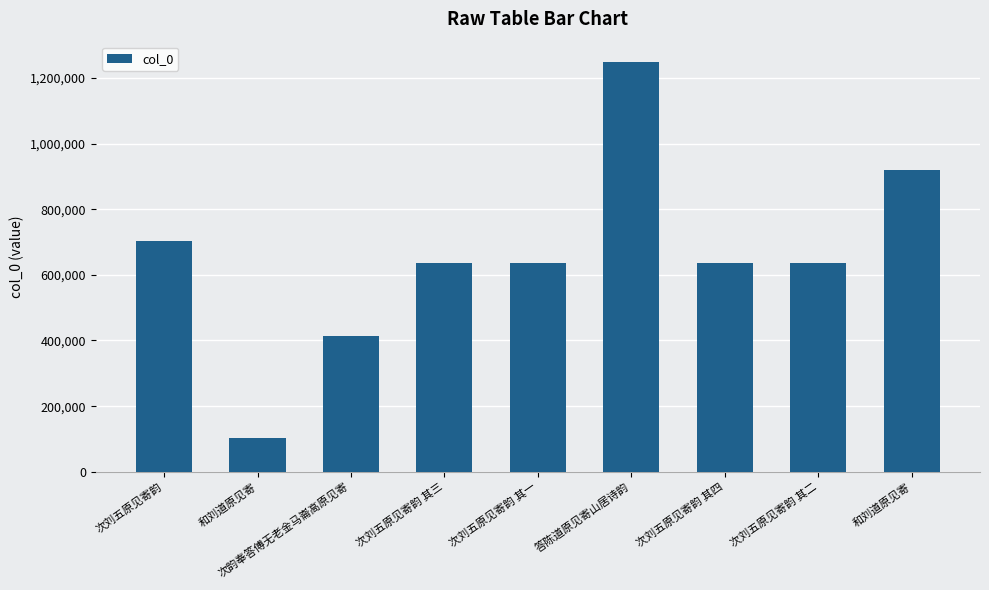

The chart shows a value of 1975989 at 答陈道原见寄山居诗韵. True or false?

False